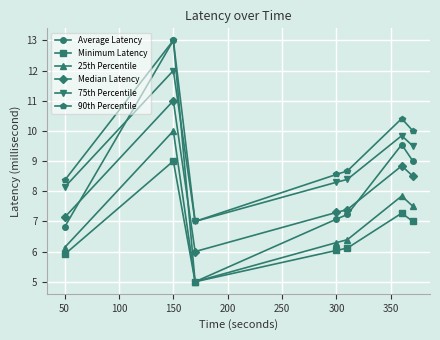

What is the value of the Minimum Latency point at the 2nd from the left?

9.0